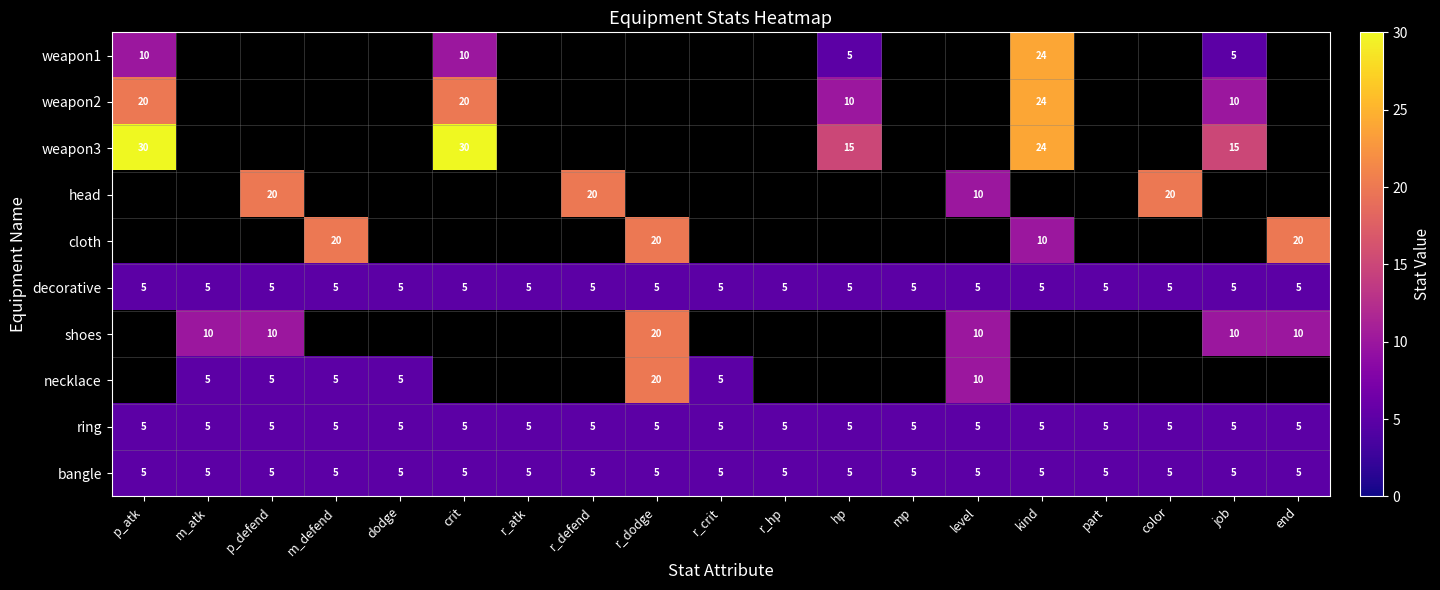

What is the average value of the decorative series?

5